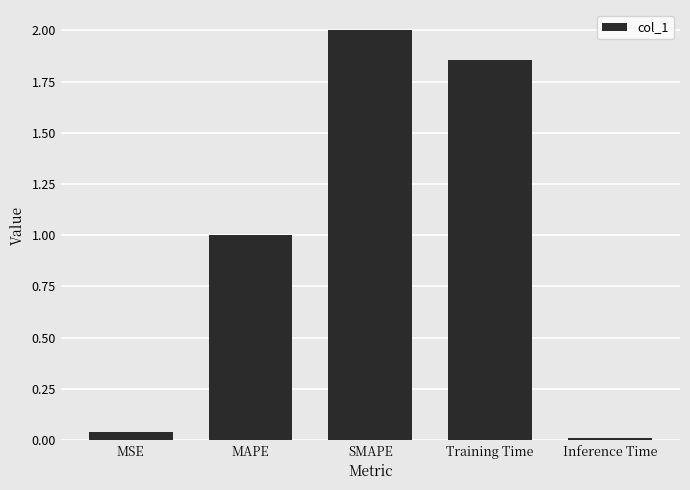

What is the ratio of the value at SMAPE to the value at Training Time?

1.1